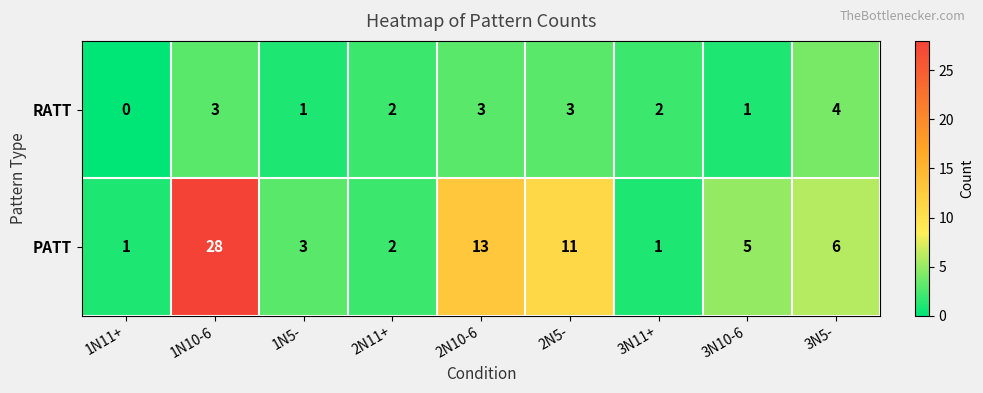

List the series in order of their peak value, highest first.

PATT, RATT